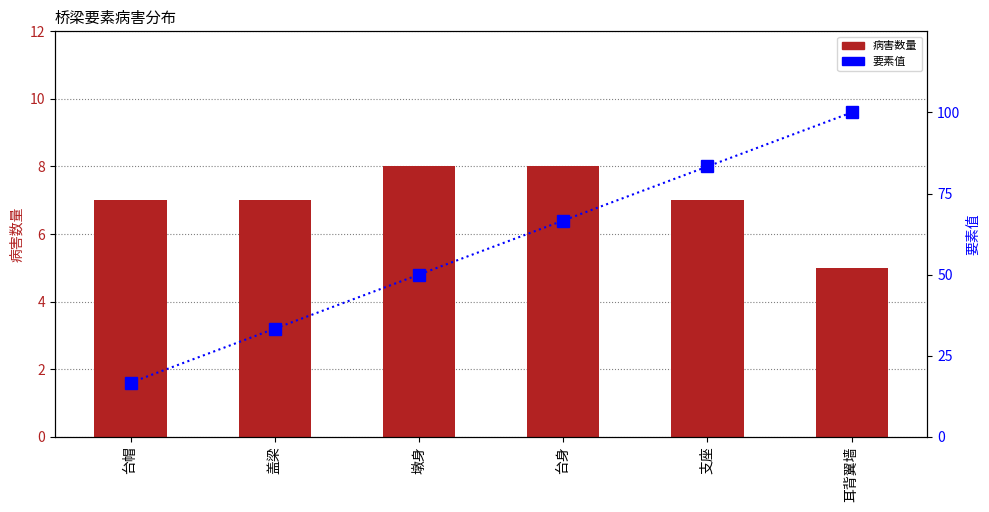

What is the difference between the maximum and minimum values in the 病害数量 series?

3.0